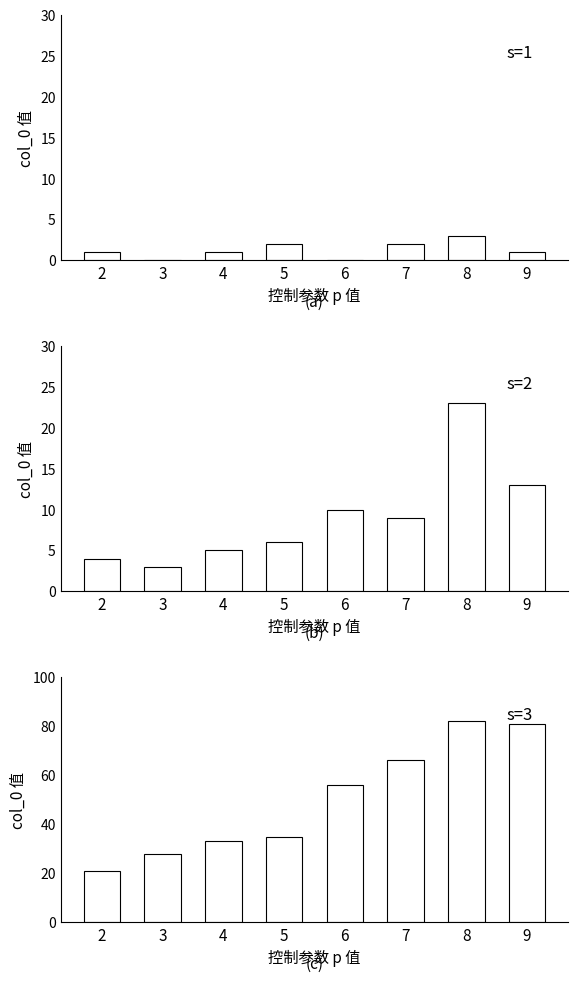

Which has a higher value, 2 or 8?

8